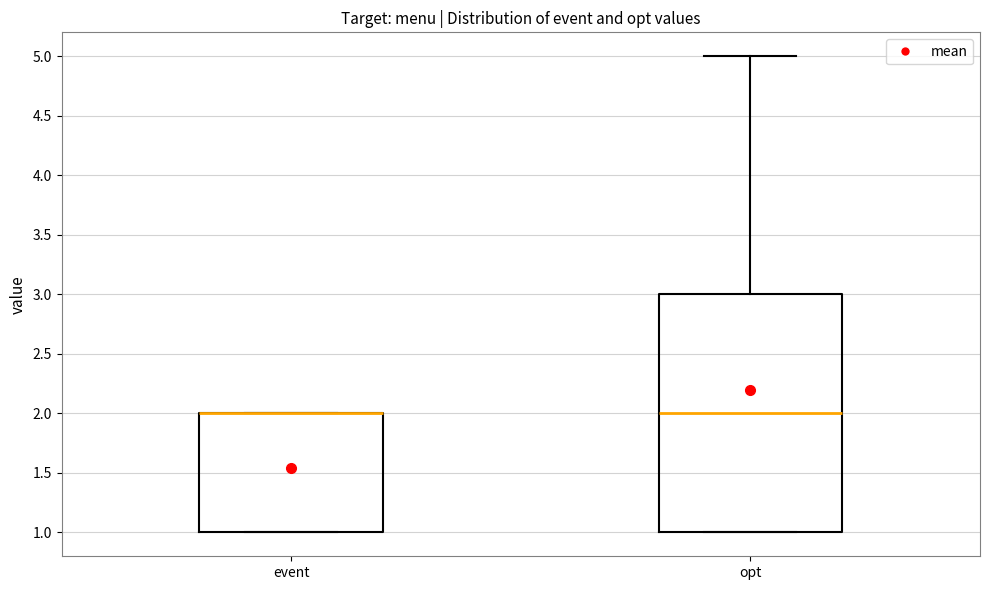

Reading left to right, transcribe this box plot: for each box, give where its median line is, the range the box spans, and where its two whiskers end, as read against the y-axis. The values are not printed on the chart, so give them approximately, as read against the axis.

event: median 2 (drawn on the box's upper edge), box 1 to 2, whiskers 1 to 2
opt: median 2, box 1 to 3, whiskers 1 to 5